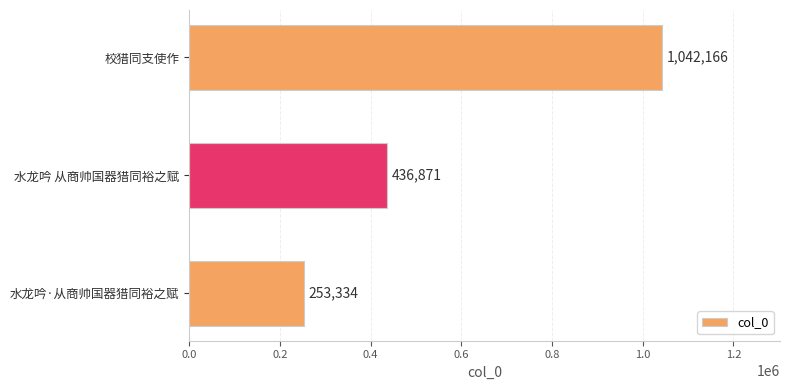

The value at 水龙吟 从商帅国器猎同裕之赋 is 436871. True or false?

True